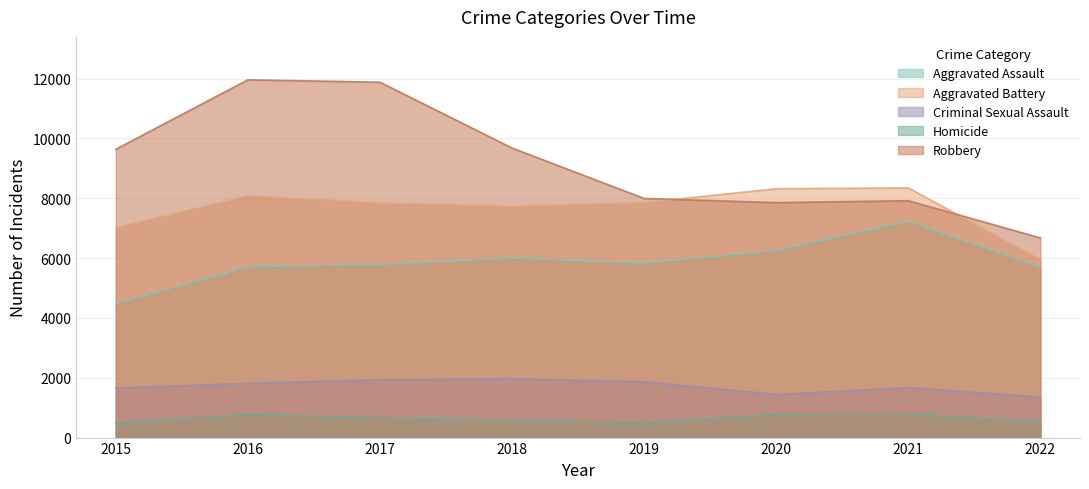

What is the minimum value shown in the chart?

496